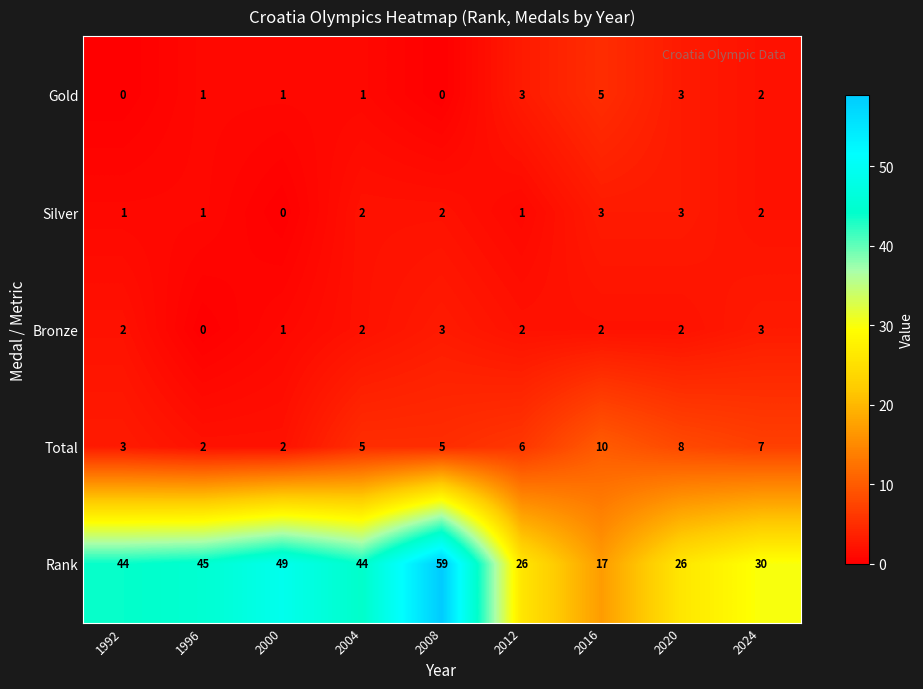

True or false: Bronze has a value of 2 at 2016.

True